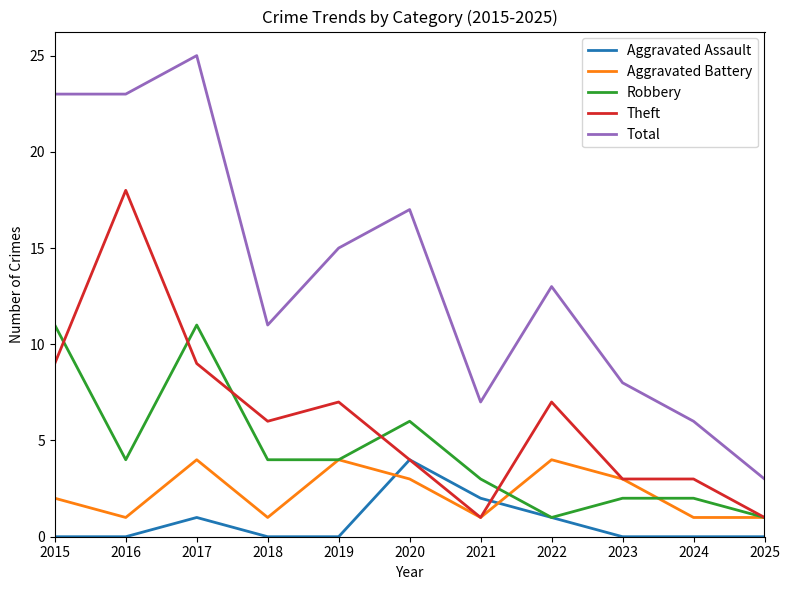

True or false: Total and Robbery intersect in this chart.

False